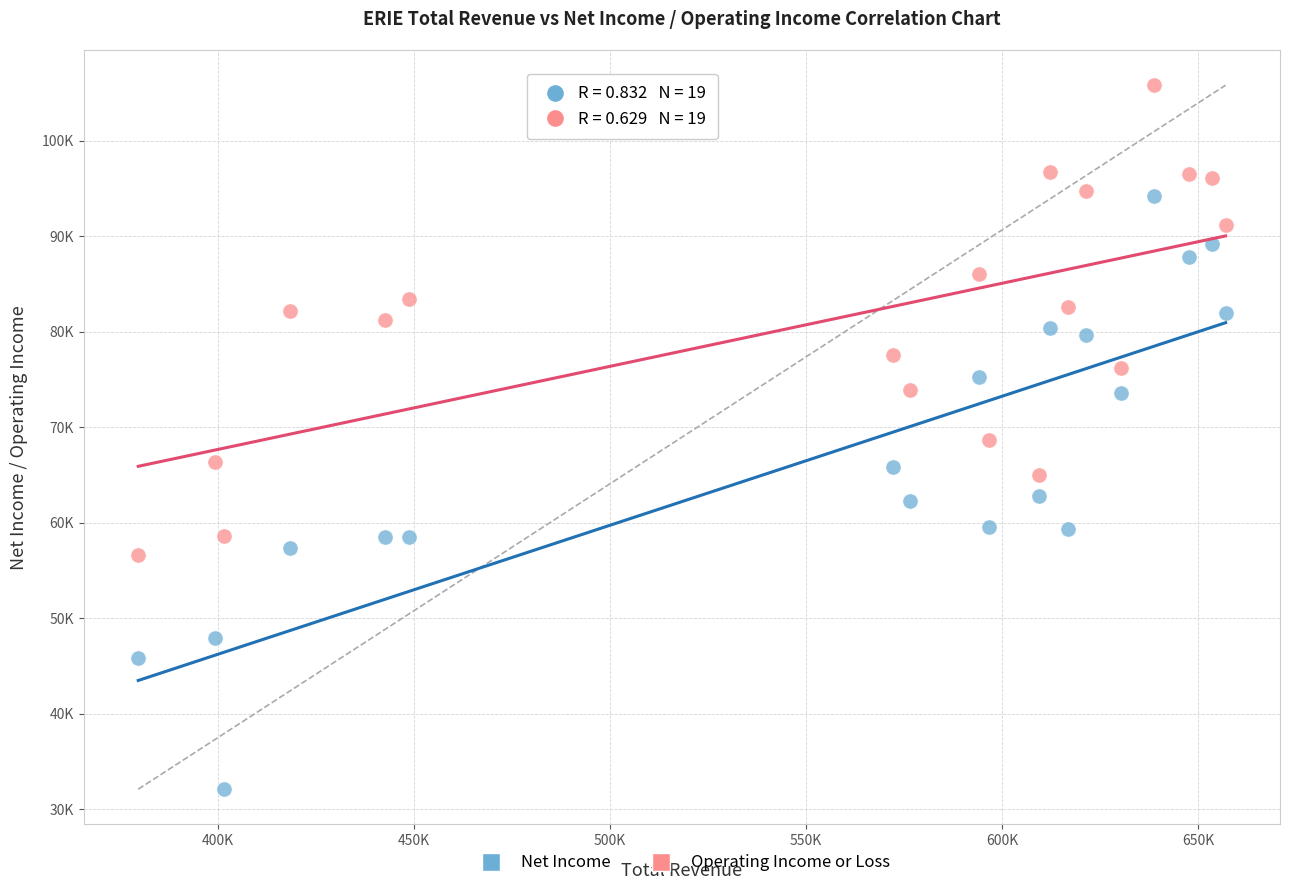

Which series contains the lowest Y value?

Net Income